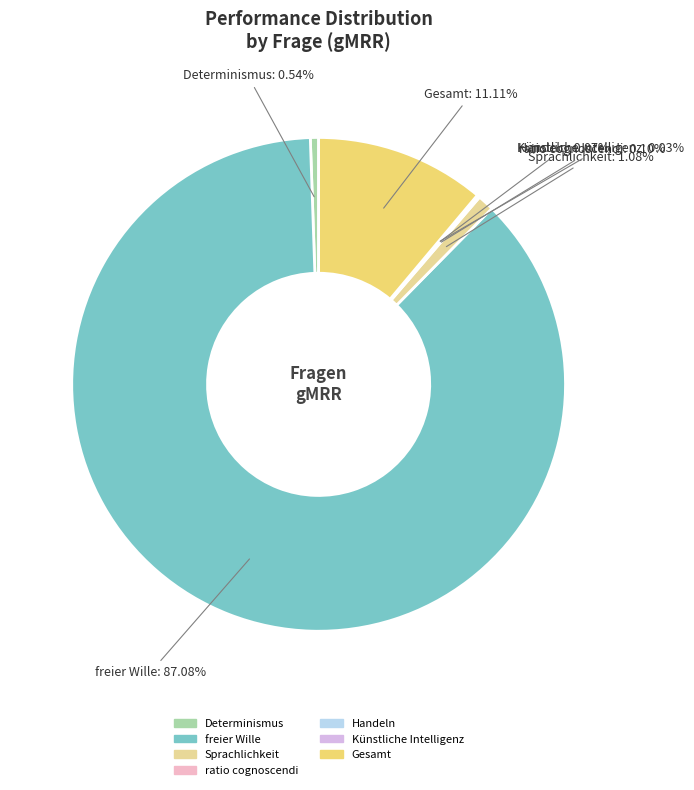

Between Sprachlichkeit and Determinismus, which is larger?

Sprachlichkeit